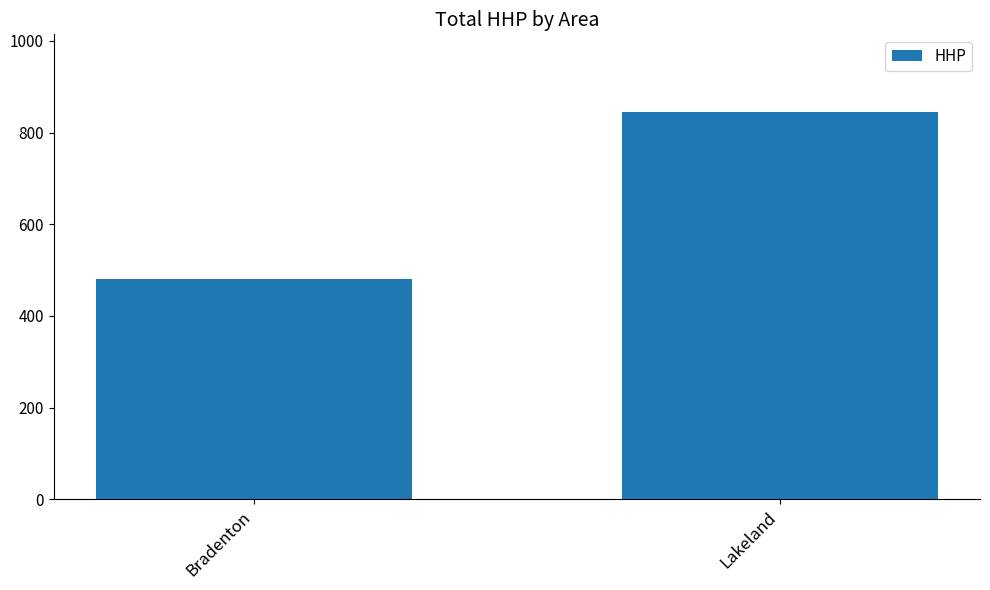

Between Bradenton and Lakeland, which is larger?

Lakeland